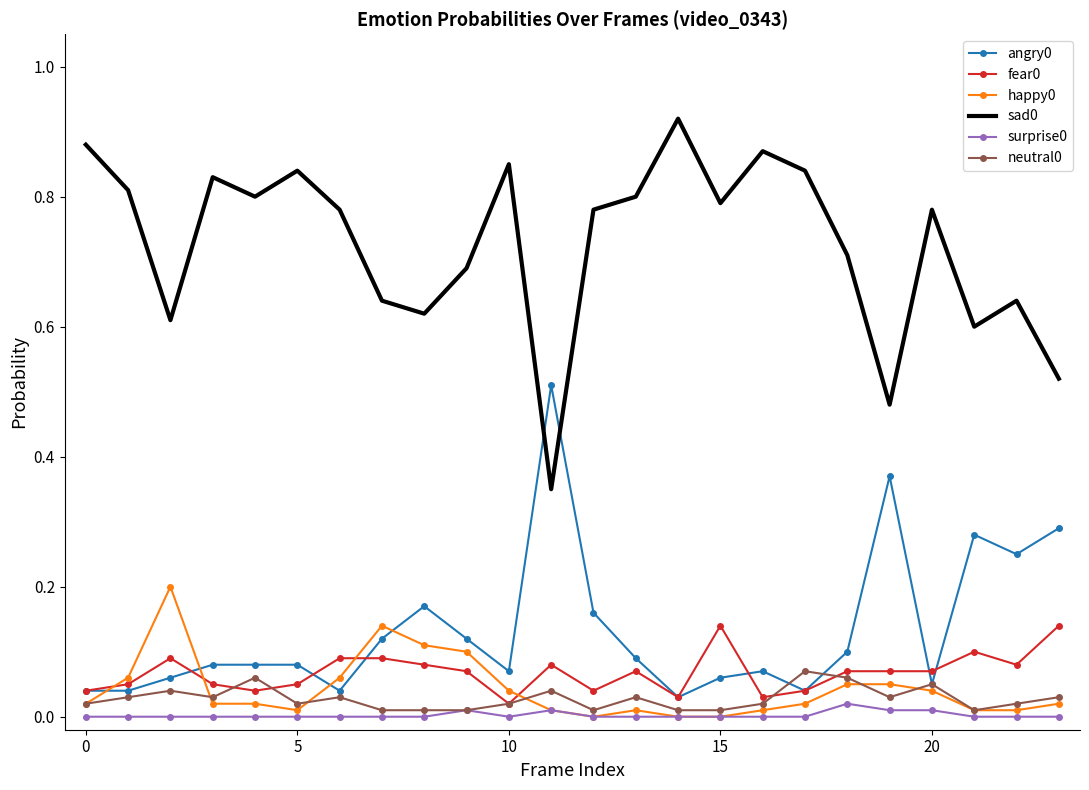

True or false: neutral0 and sad0 cross at least once.

False